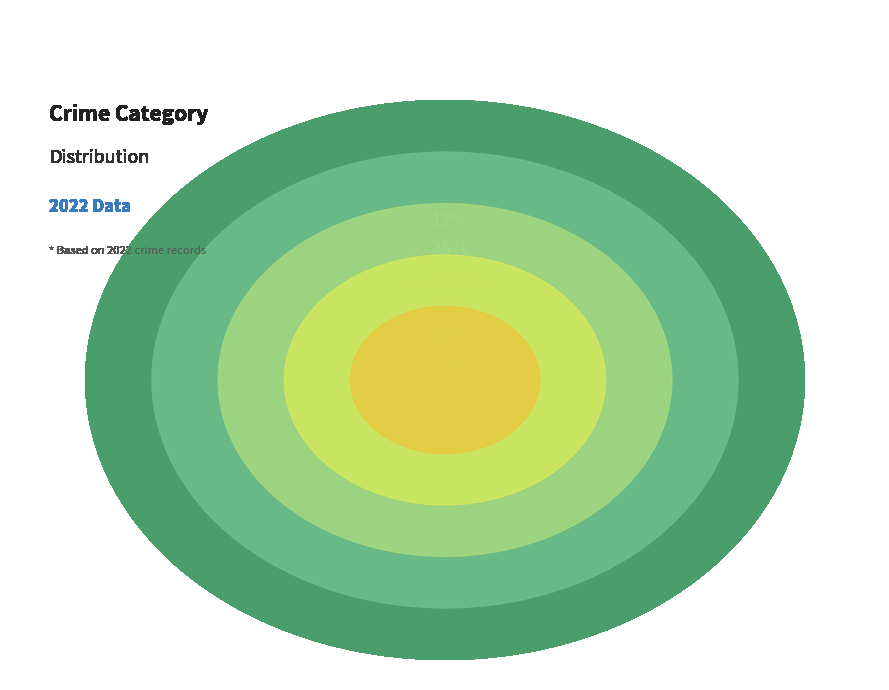

To the nearest percent, what is the difference between the largest and smallest slice percentages?

50%